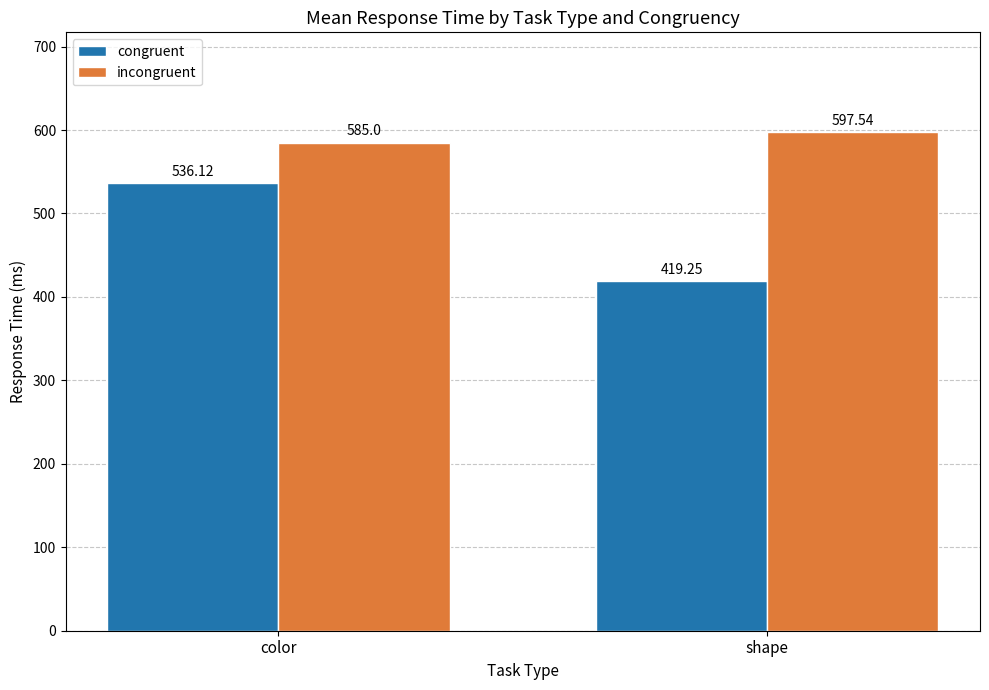

How many series are shown in this chart?

2